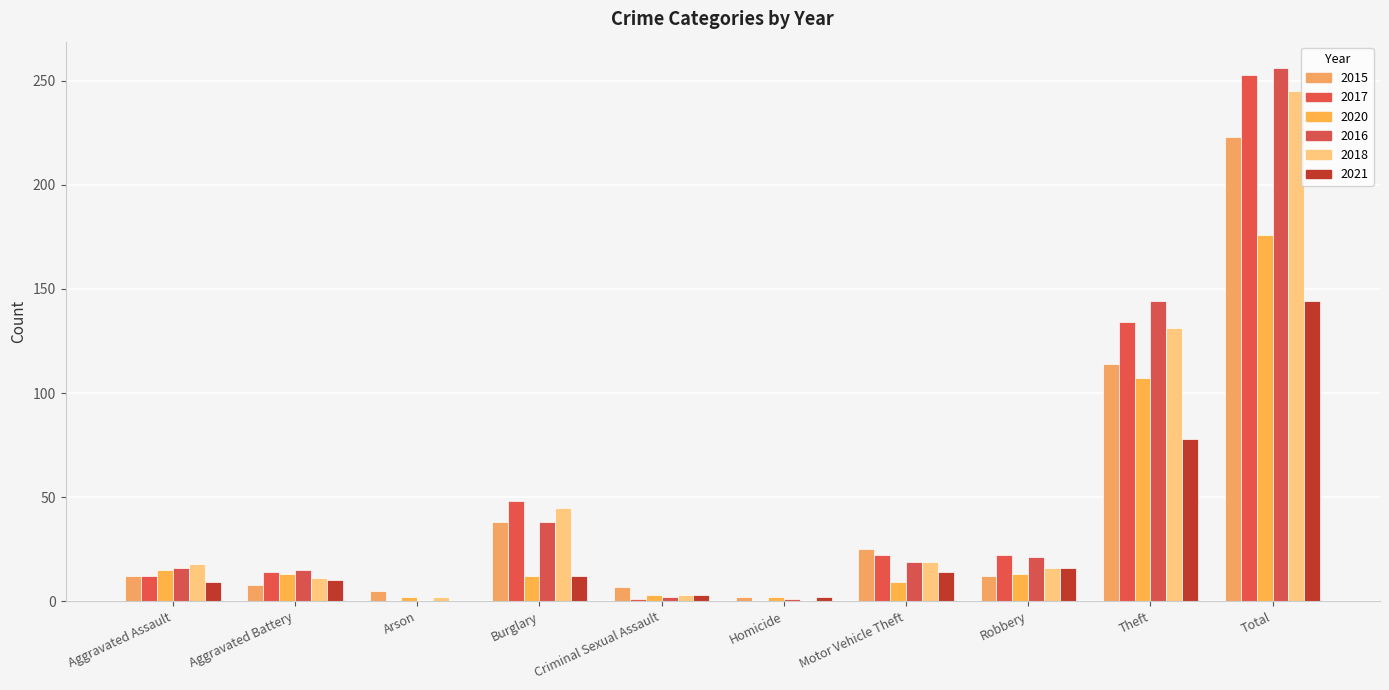

What are all the series names shown in the legend?

2015, 2017, 2020, 2016, 2018, 2021